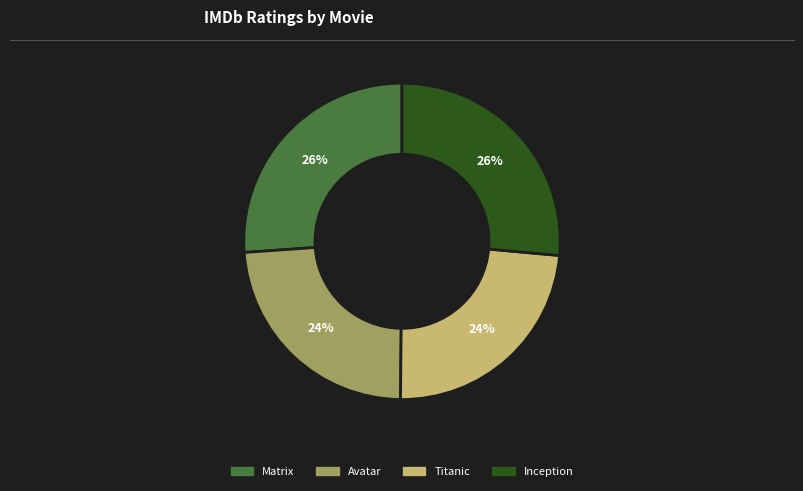

What percentage is the Matrix slice, to the nearest percent?

26%